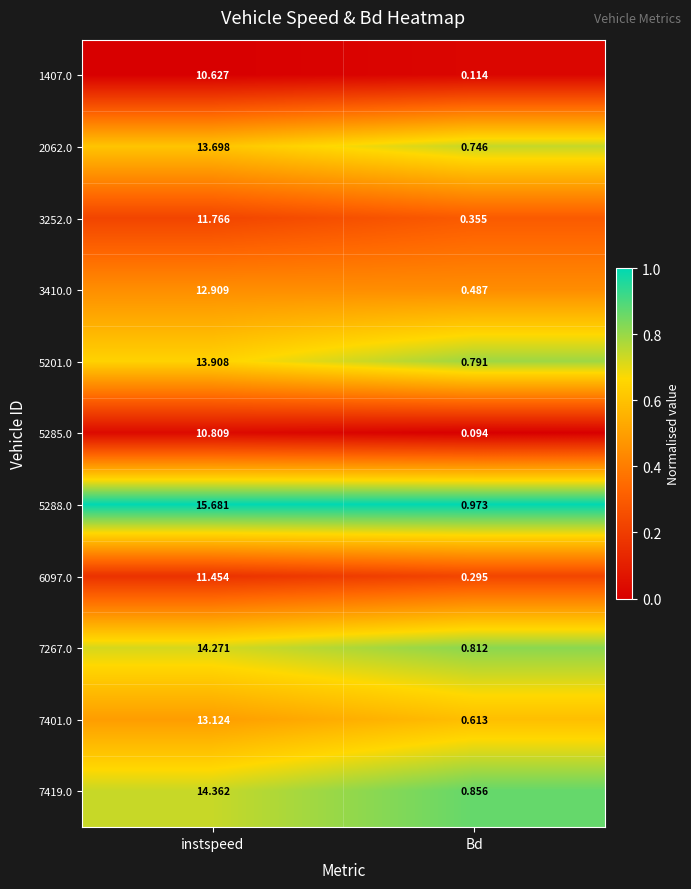

Which label corresponds to the smallest value in the chart?

Bd